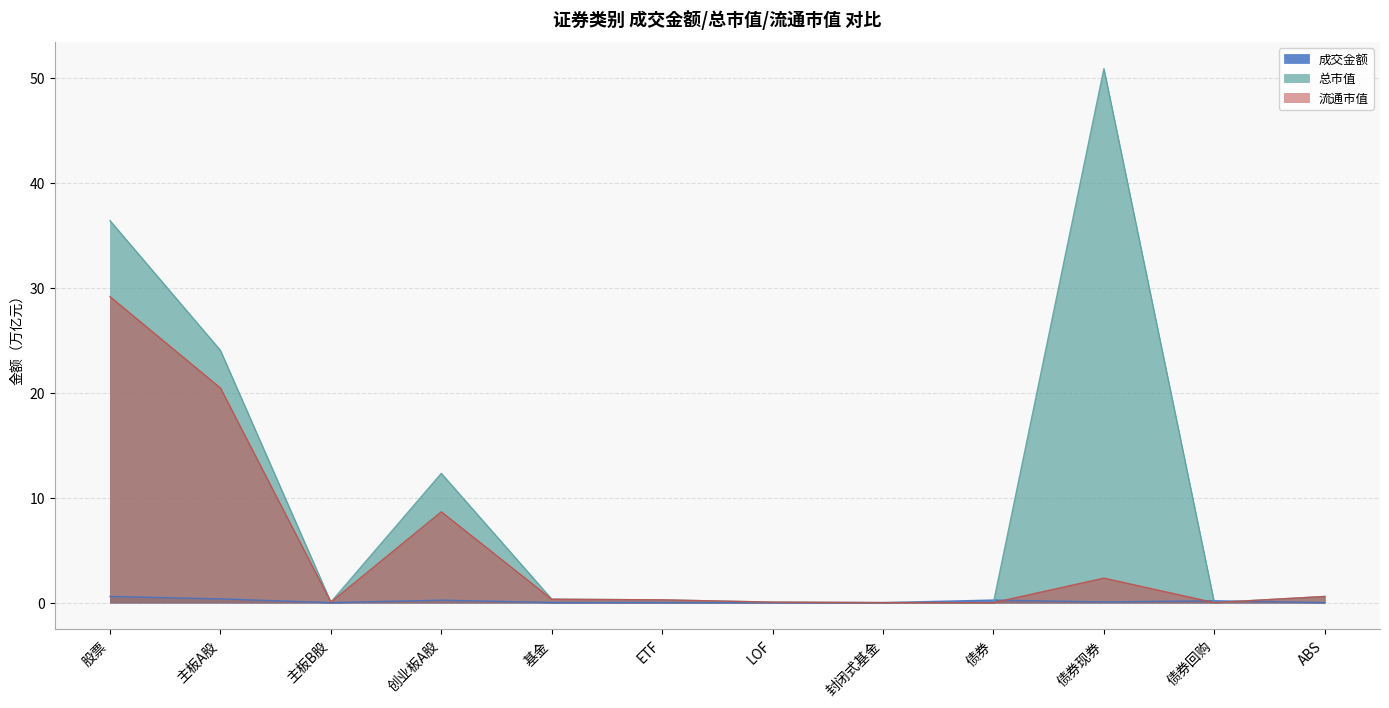

What is the difference between the 流通市值 values at 创业板A股 and 封闭式基金?

8.7